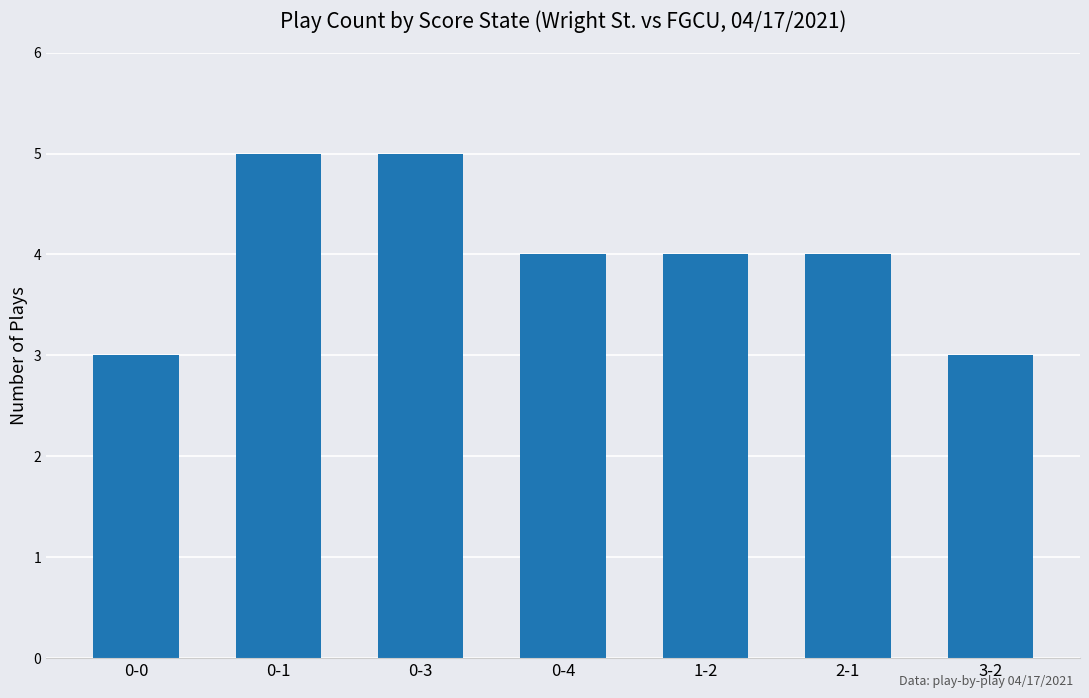

Is it true that the value at 0-3 is 1?

False